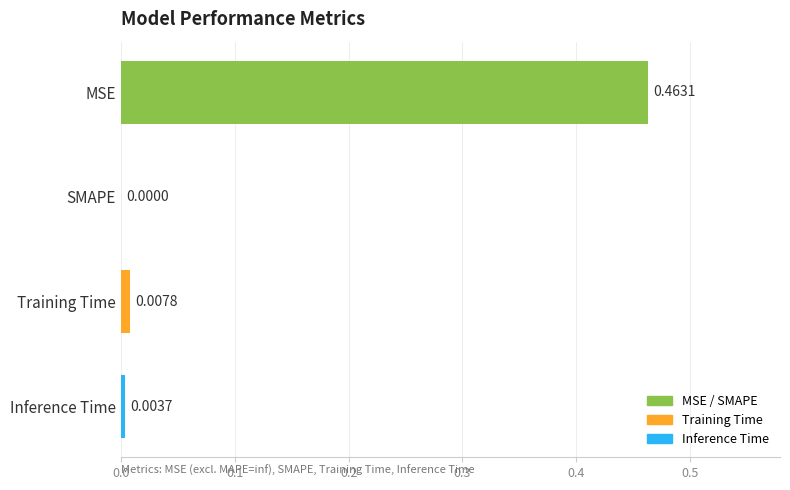

Which category has the highest value across all series?

MSE